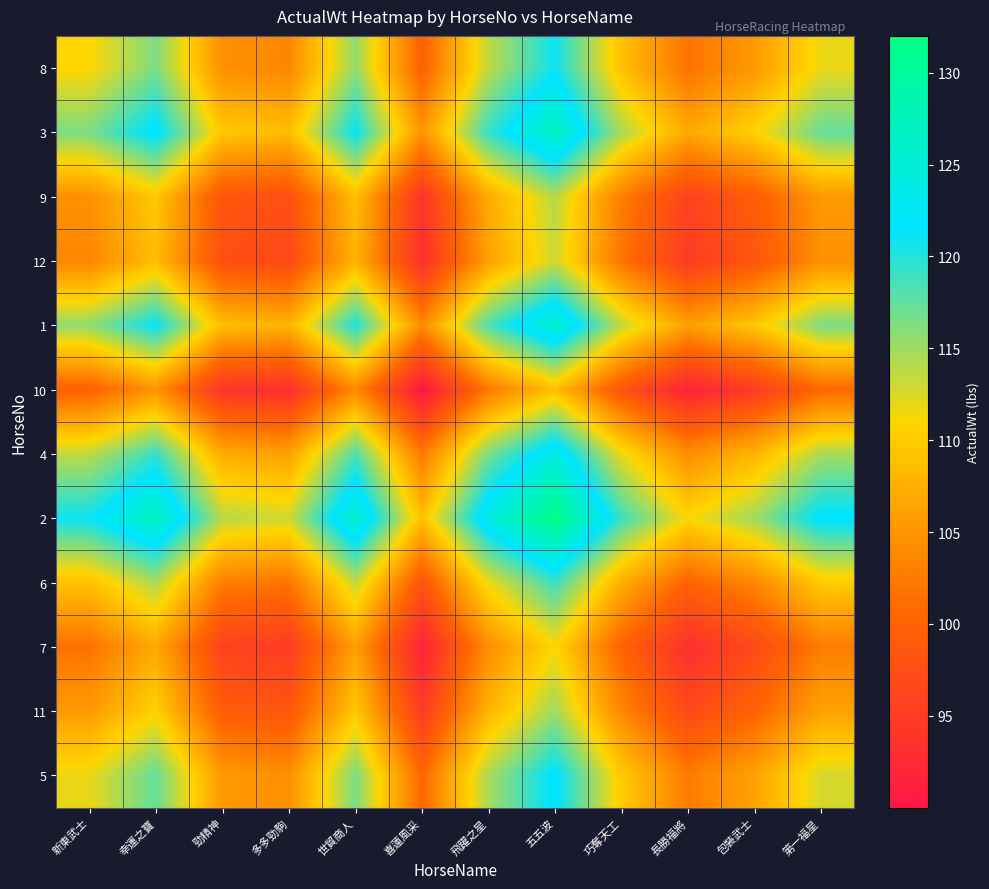

What is the spread (max minus min) of values at 長勝福將?

19.3